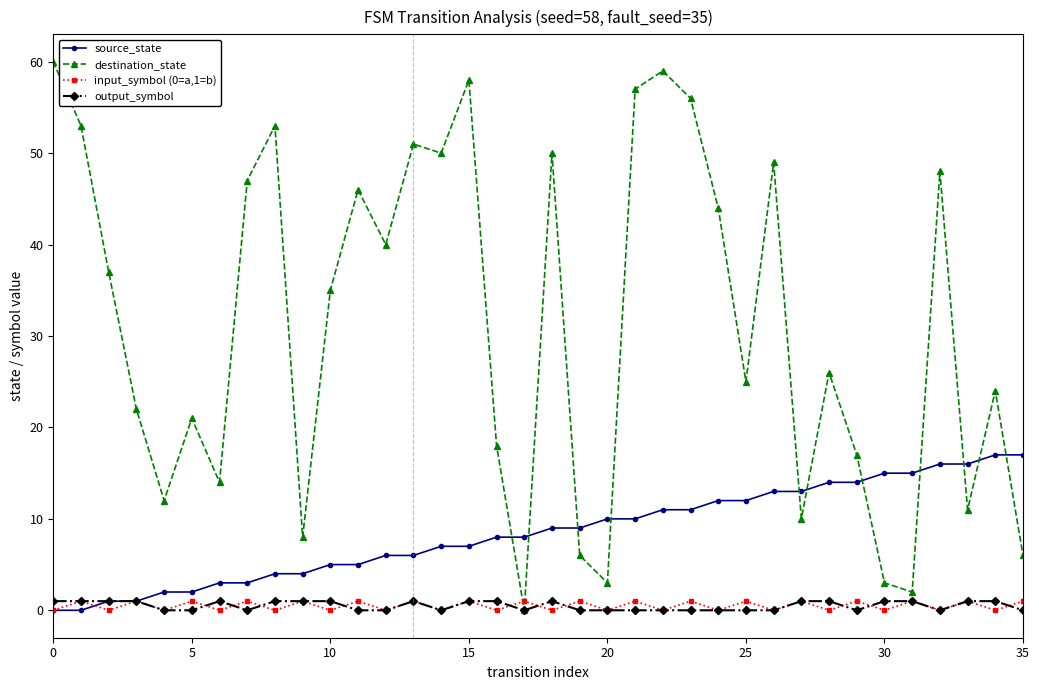

How many values in the destination_state series are below 35?

18